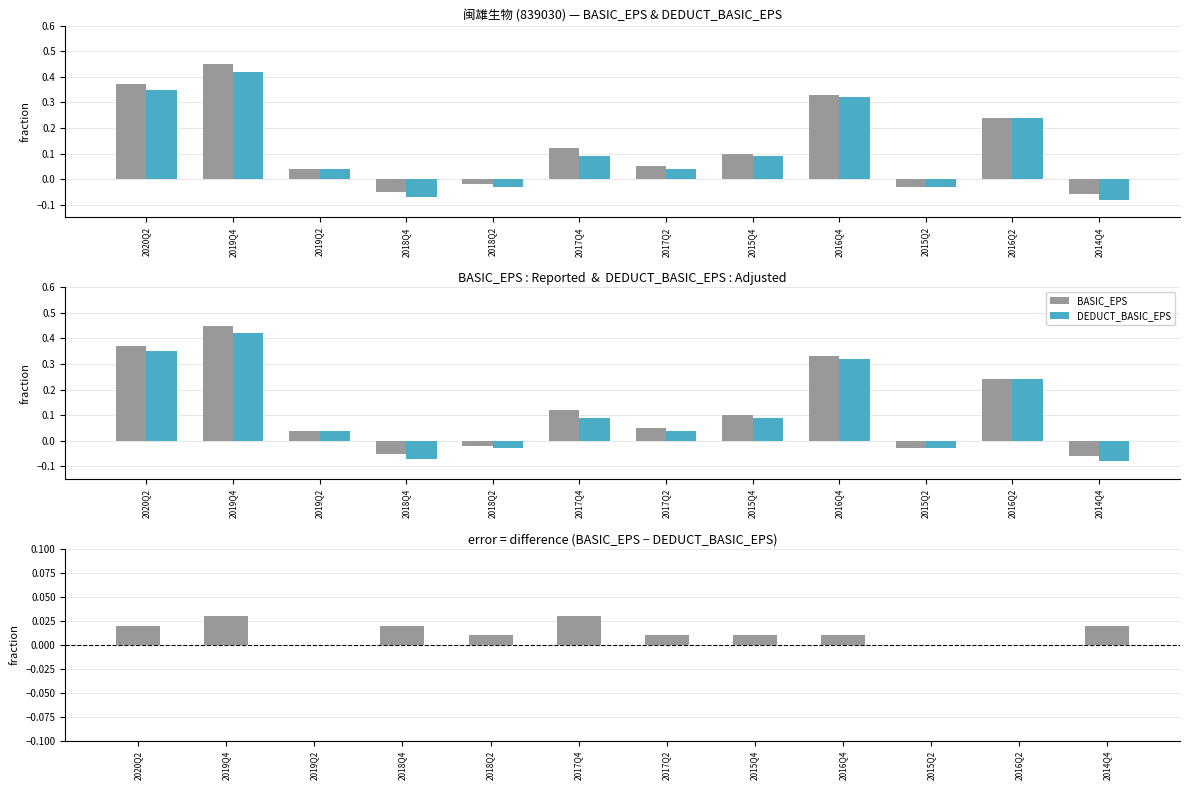

True or false: BASIC_EPS has a value of 0.1 at 2016Q2.

False